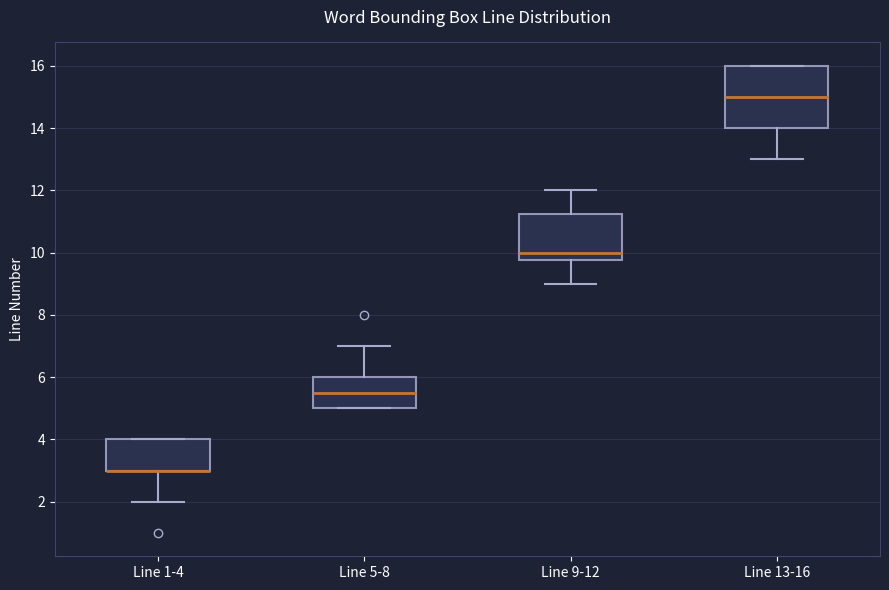

Which box is the tallest, from its lower edge to its upper edge?

Line 13-16